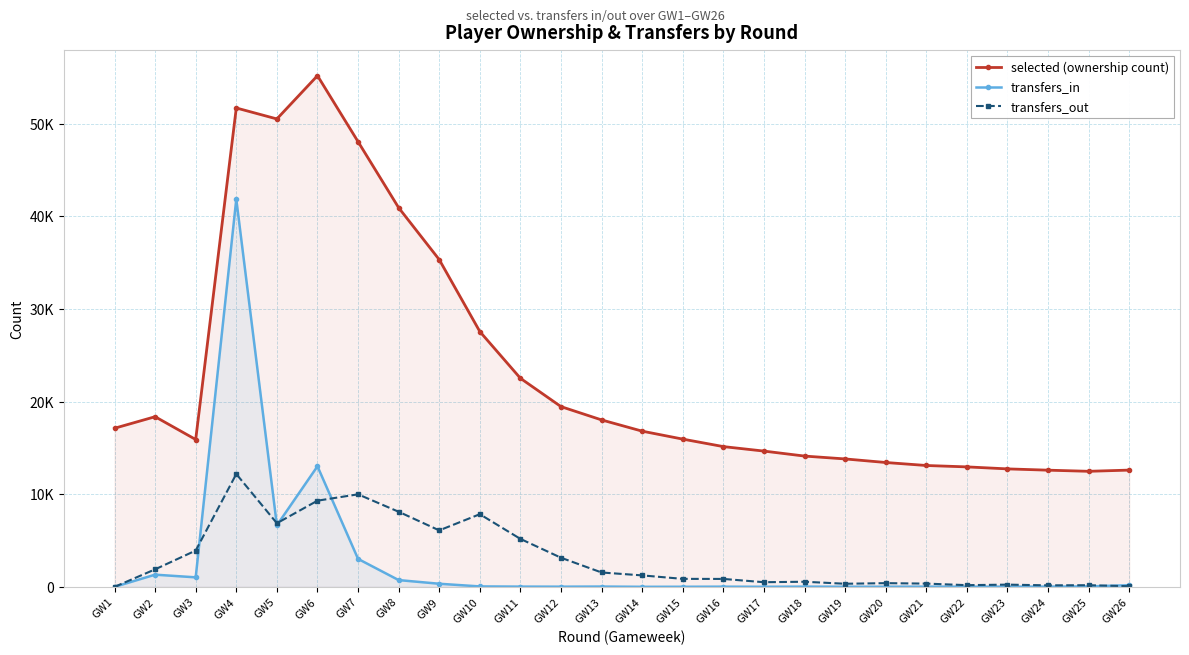

True or false: selected (ownership count) and transfers_in cross at least once.

False